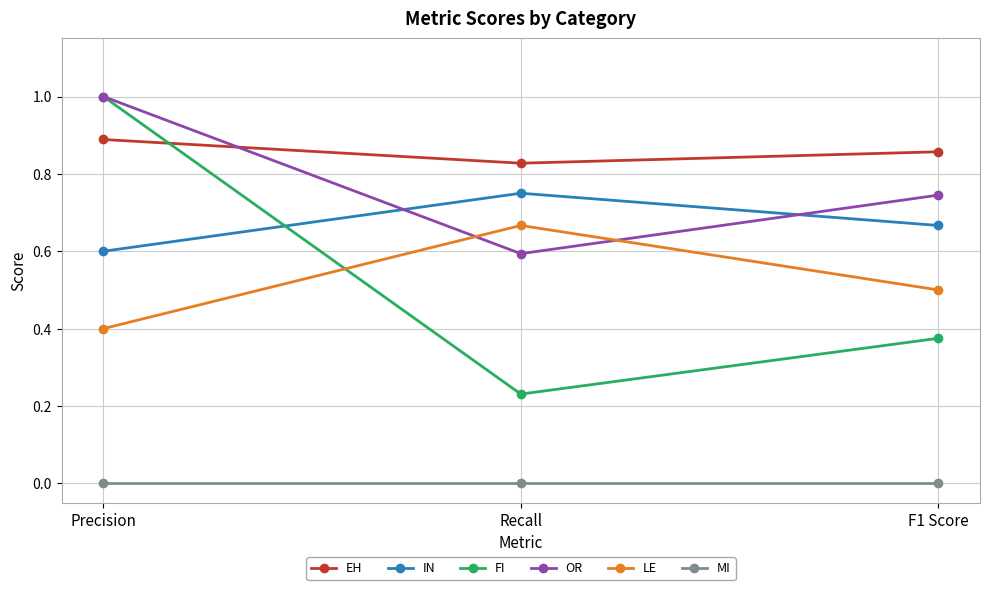

What is the maximum value shown in the chart?

1.0